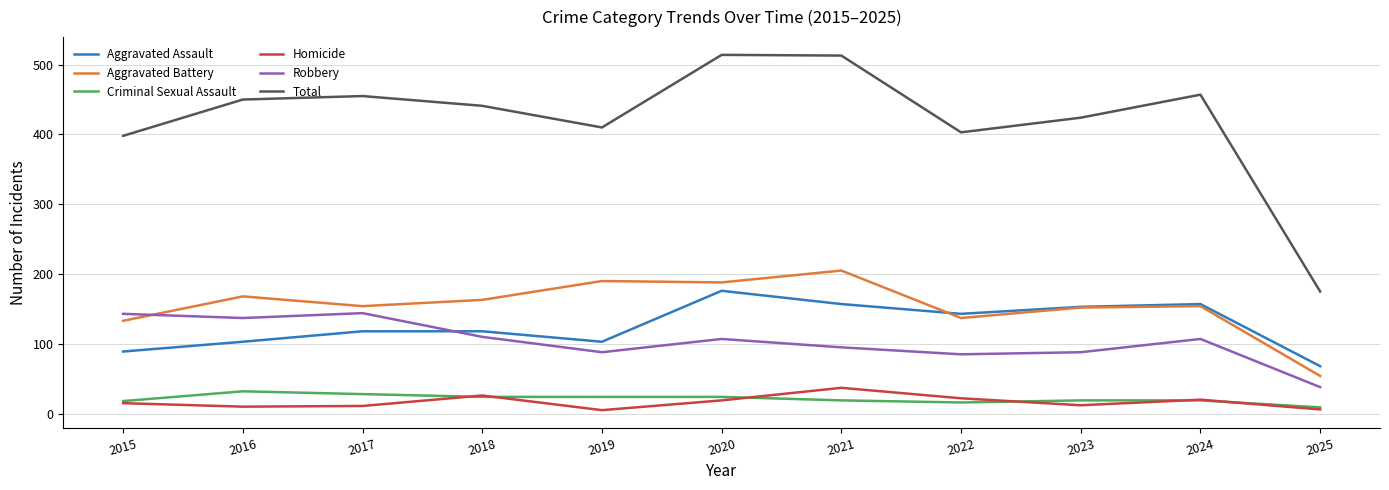

What is the difference between the highest and lowest values at 2025?

169